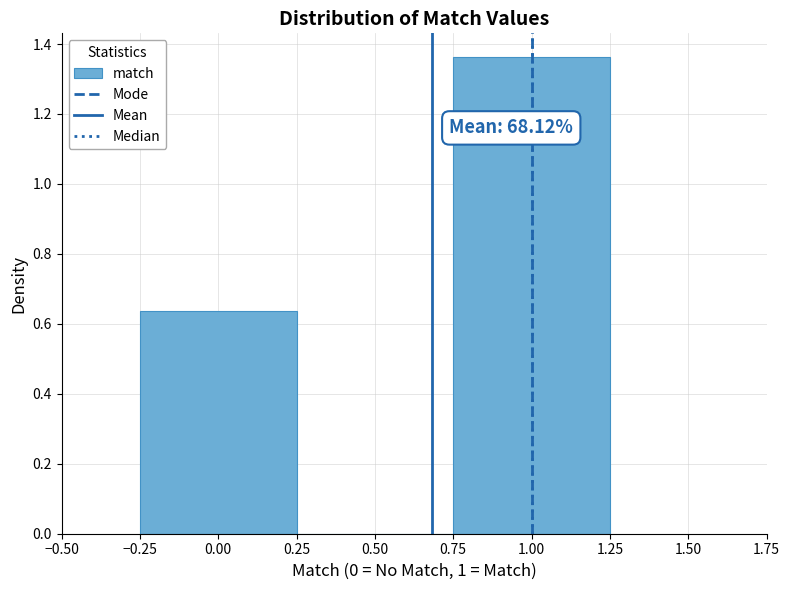

Which range on the x-axis has the tallest bar?

0.75 to 1.25